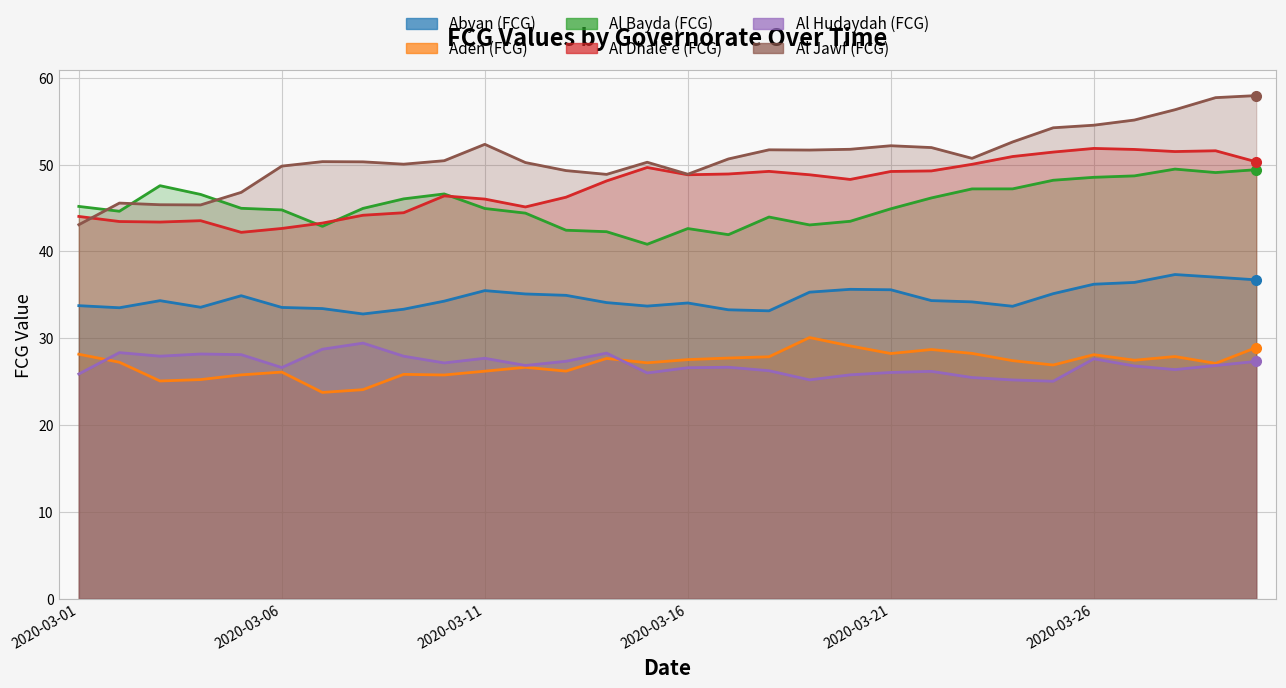

How many data points in Al Dhale'e (FCG) are above 48?

17